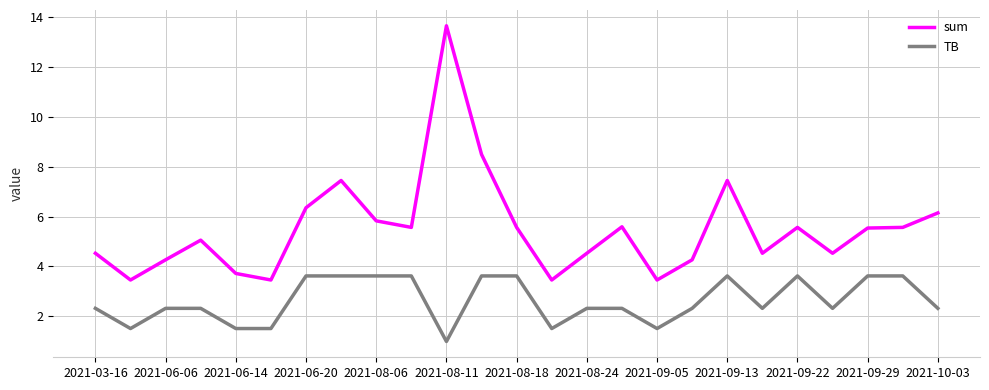

True or false: sum and TB cross at least once.

False